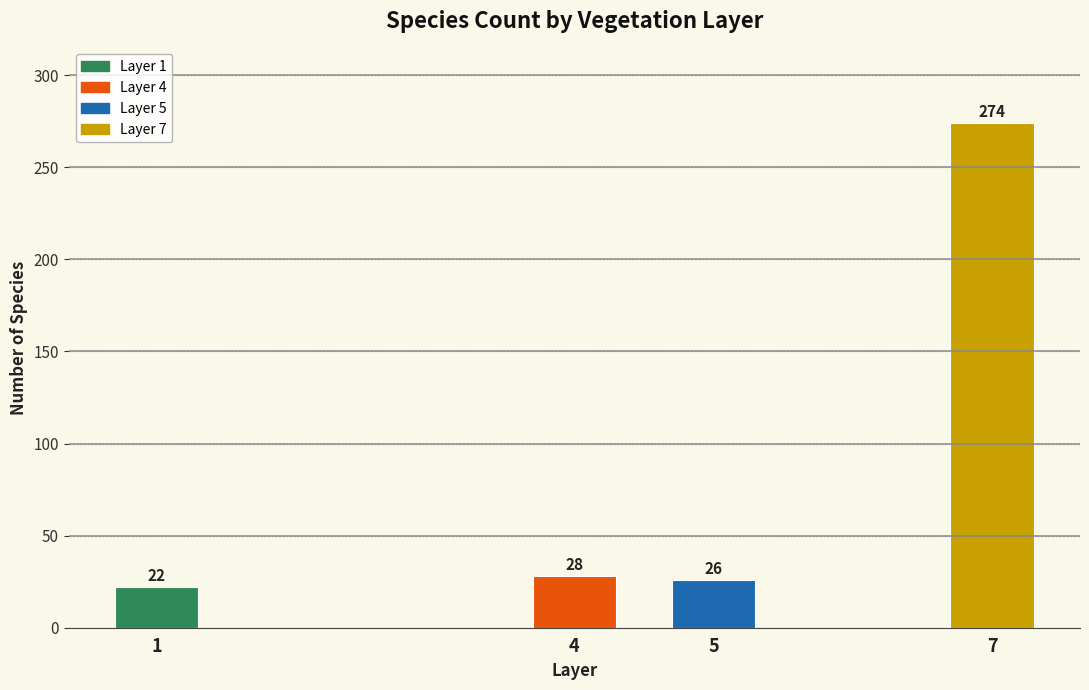

Reading right to left, transcribe all the data shown in this chart.

7=274	5=26	4=28	1=22